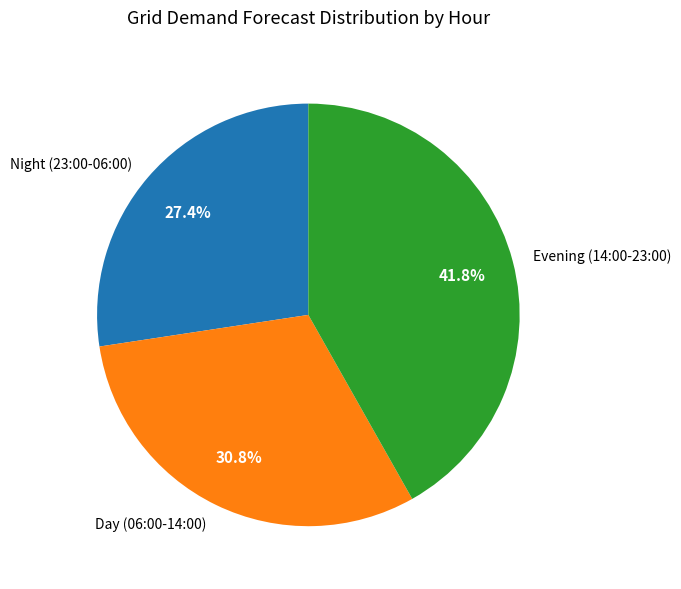

Do Evening (14:00-23:00) and Night (23:00-06:00) together represent more than half of the pie?

Yes